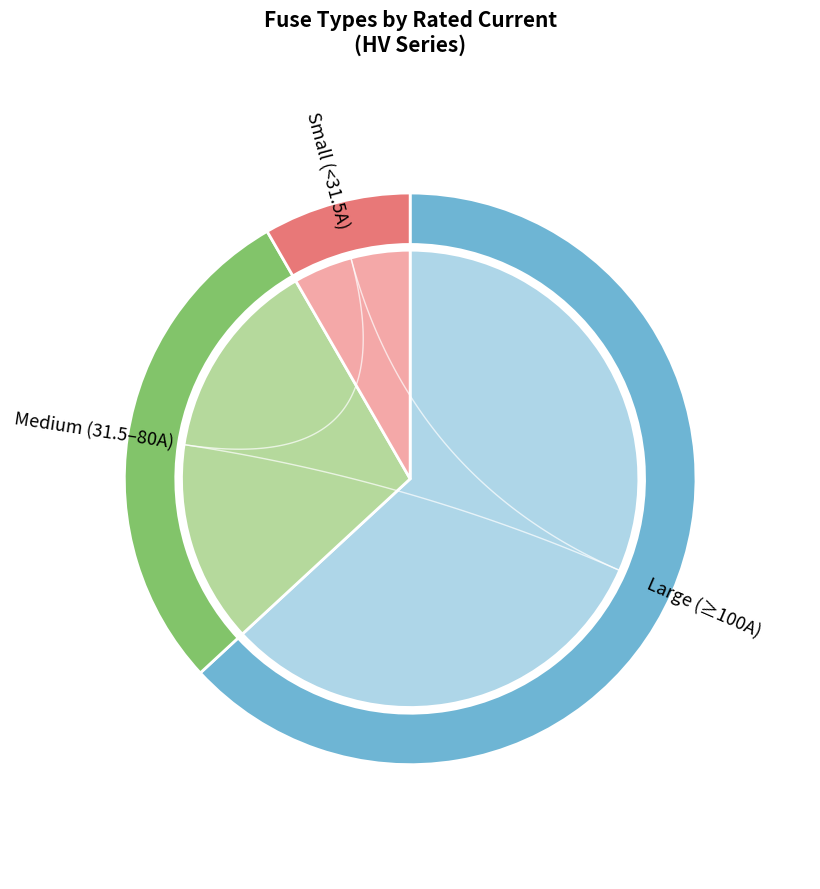

To the nearest percent, what percentage of the pie is HV 20A?

3%